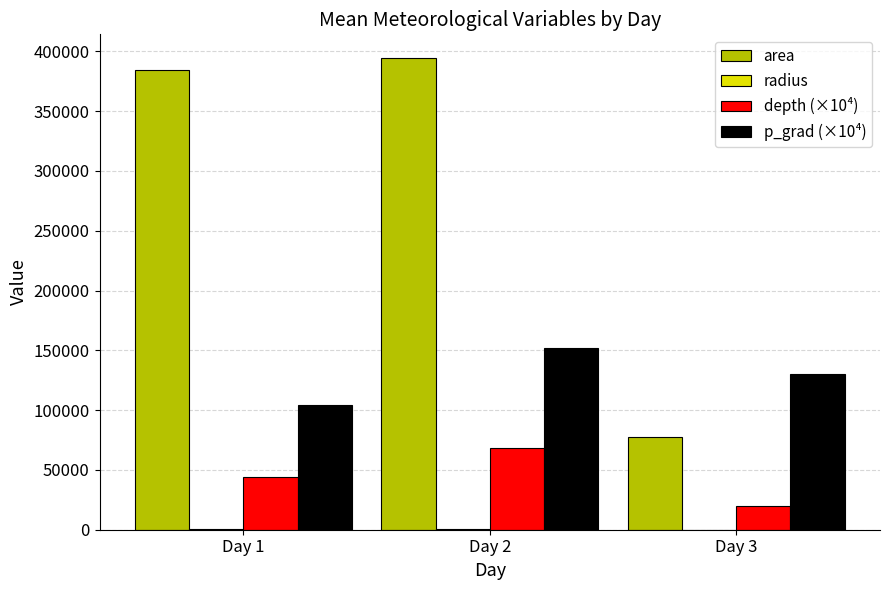

What is the sum of all p_grad (×10⁴) values?

386242.2